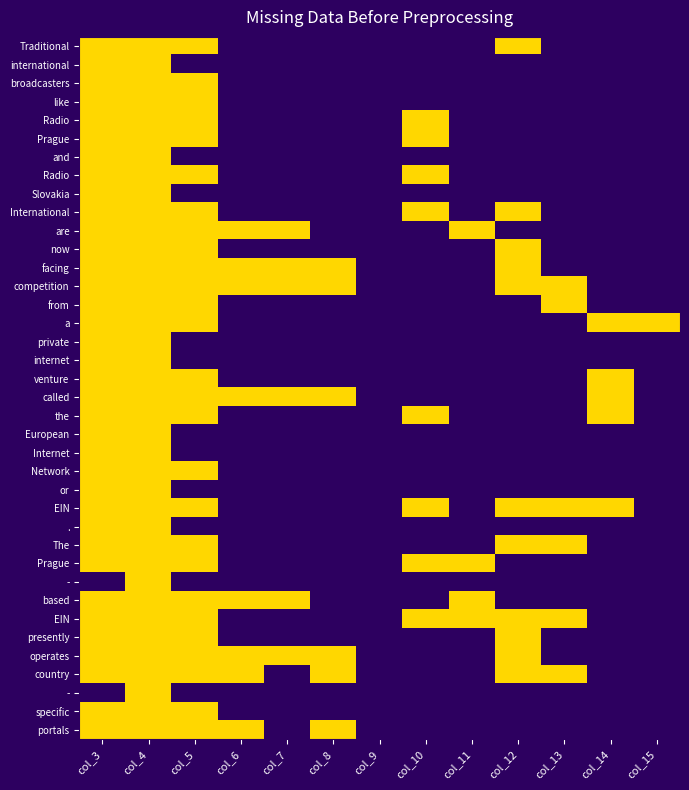

What is the total value across all series at col_11?

4